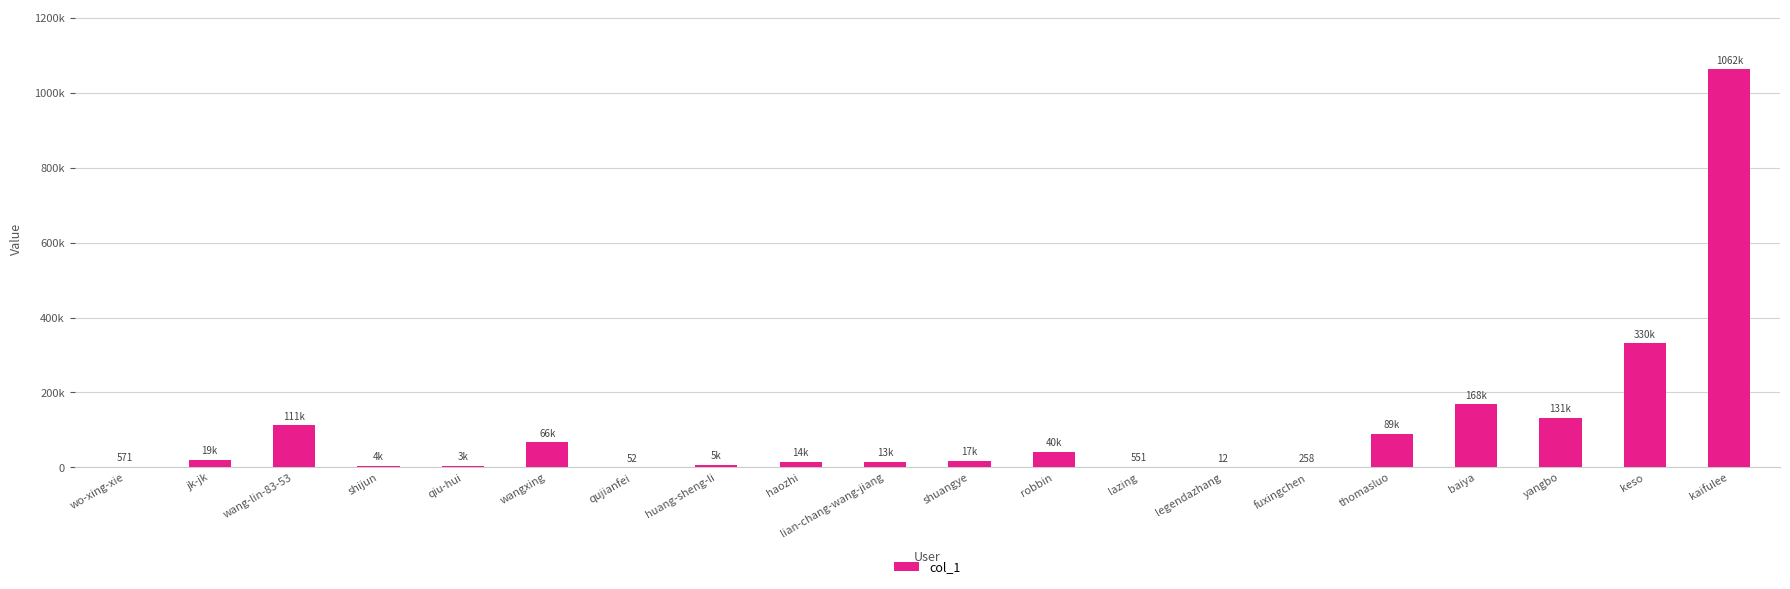

The value at fuxingchen is 258. True or false?

True